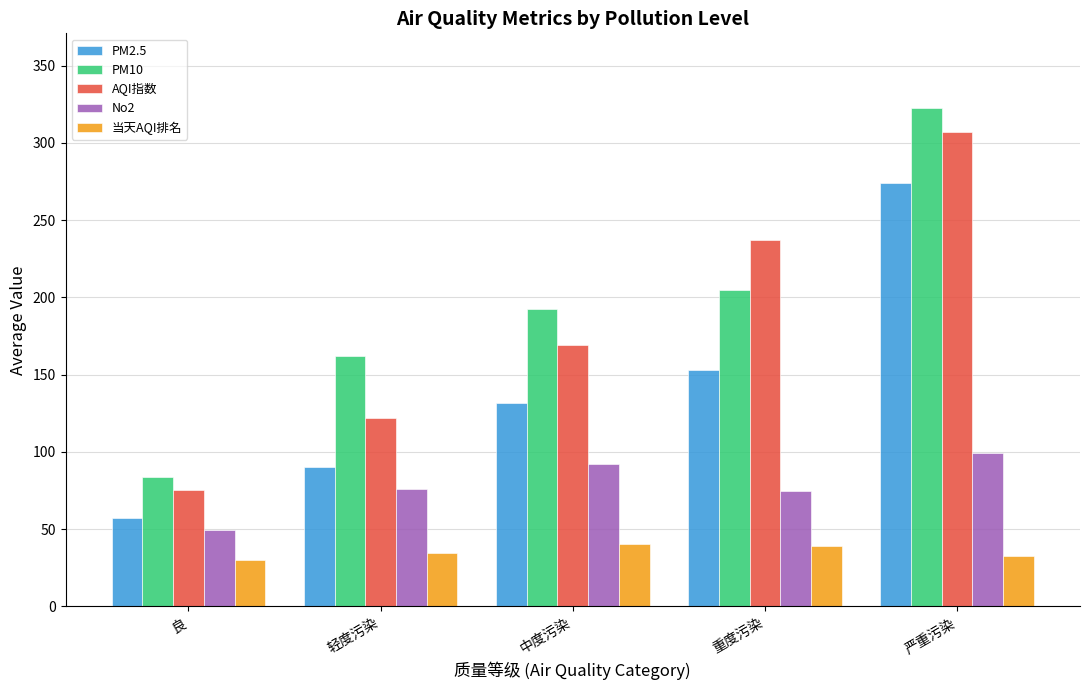

What is the difference between the 当天AQI排名 values at 重度污染 and 轻度污染?

4.8